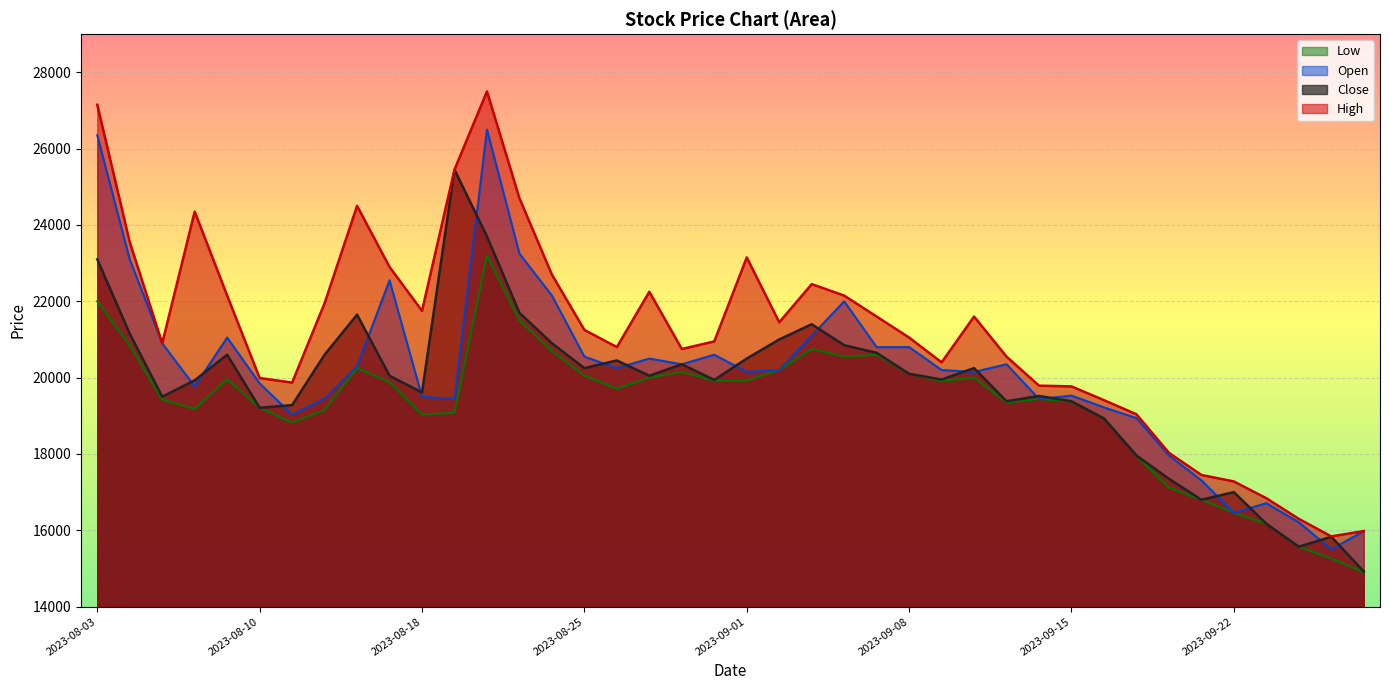

List the series in order of their overall mean, lowest first.

Low, Close, Open, High